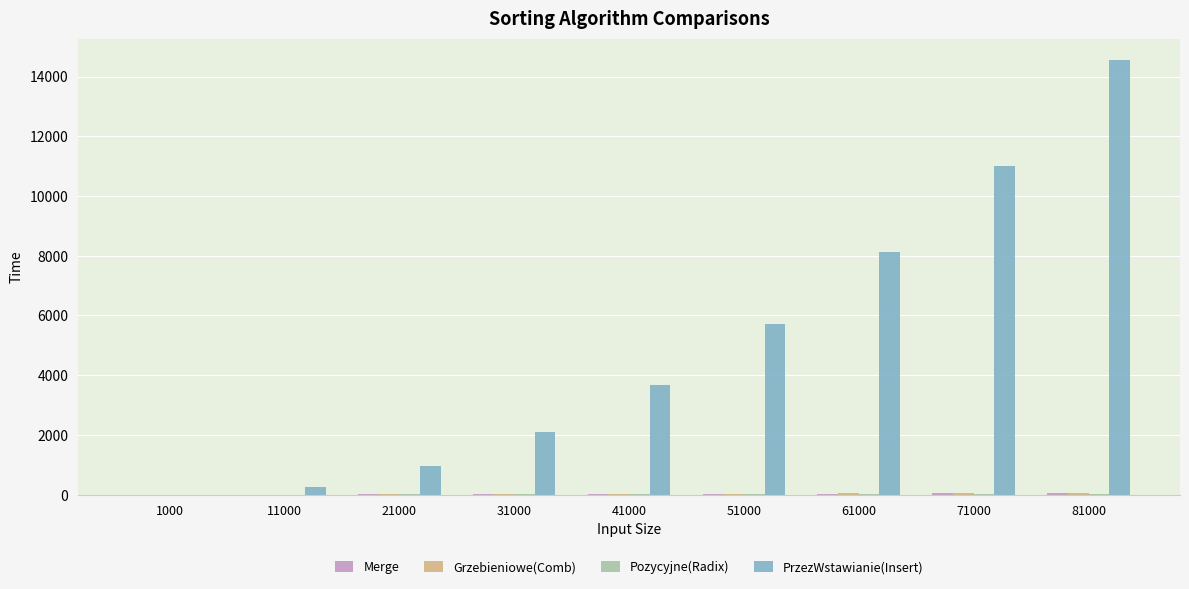

Between 21000 and 81000, which series saw the biggest shift?

PrzezWstawianie(Insert)